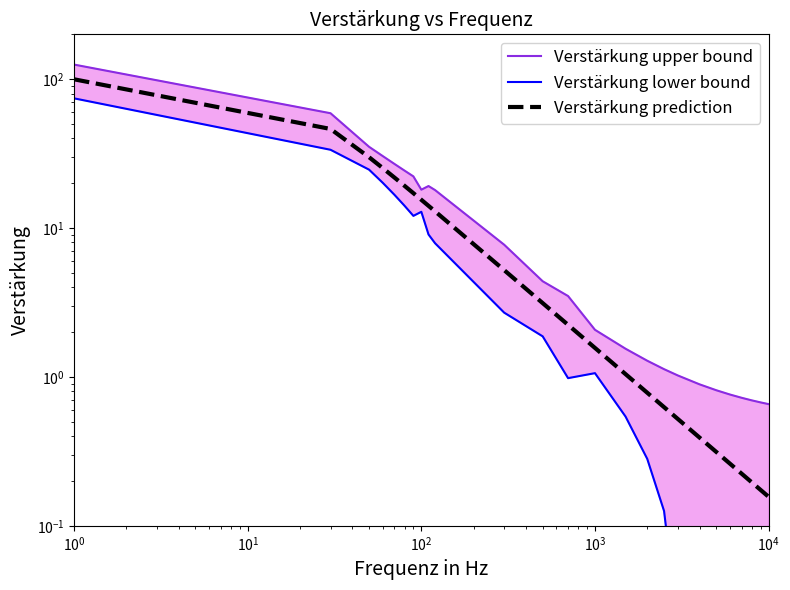

What is the greatest value displayed?

125.3